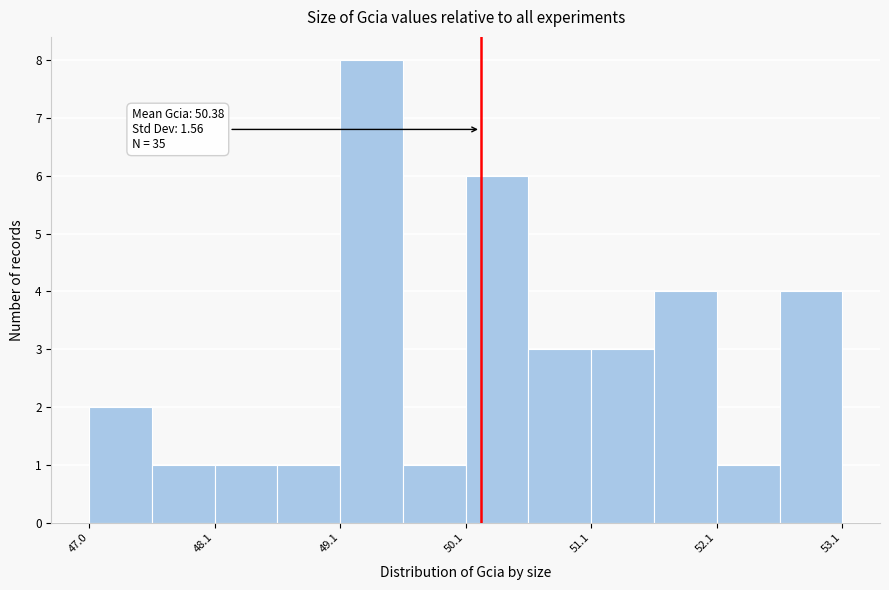

Around what value on the x-axis is the tallest bar? Give the approximate position of its centre, as read against the axis.

49.4